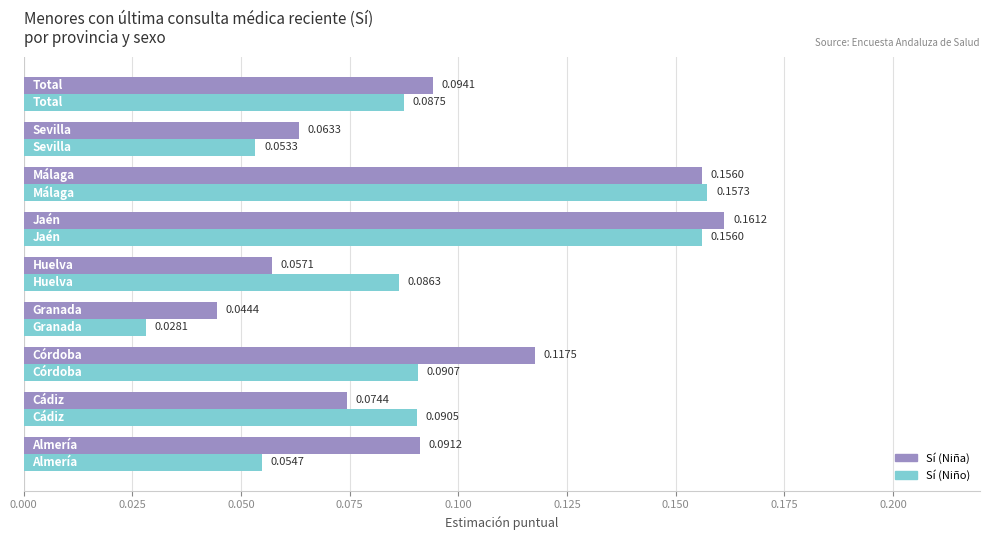

At how many categories does at least one series exceed 0?

9